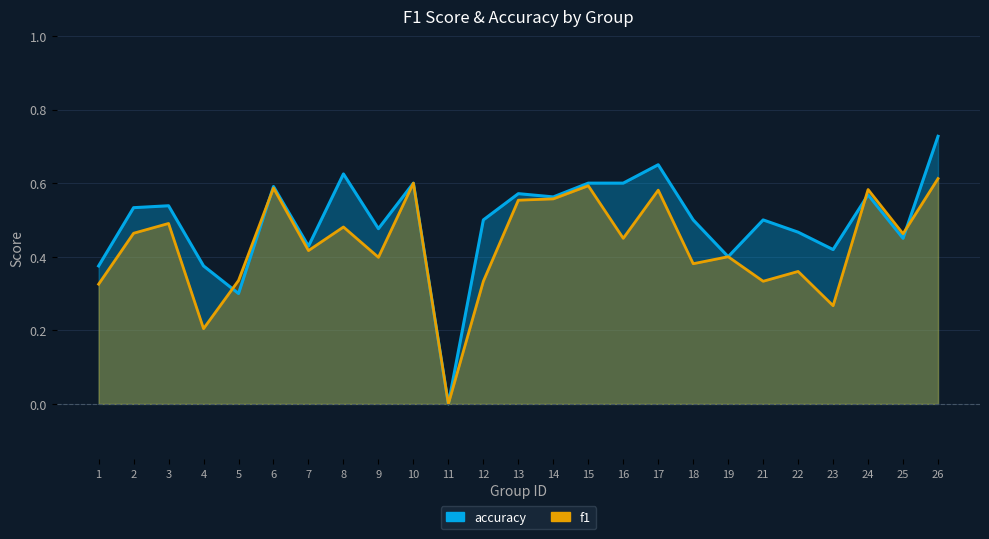

What is the approximate value of f1 at 2?

0.5